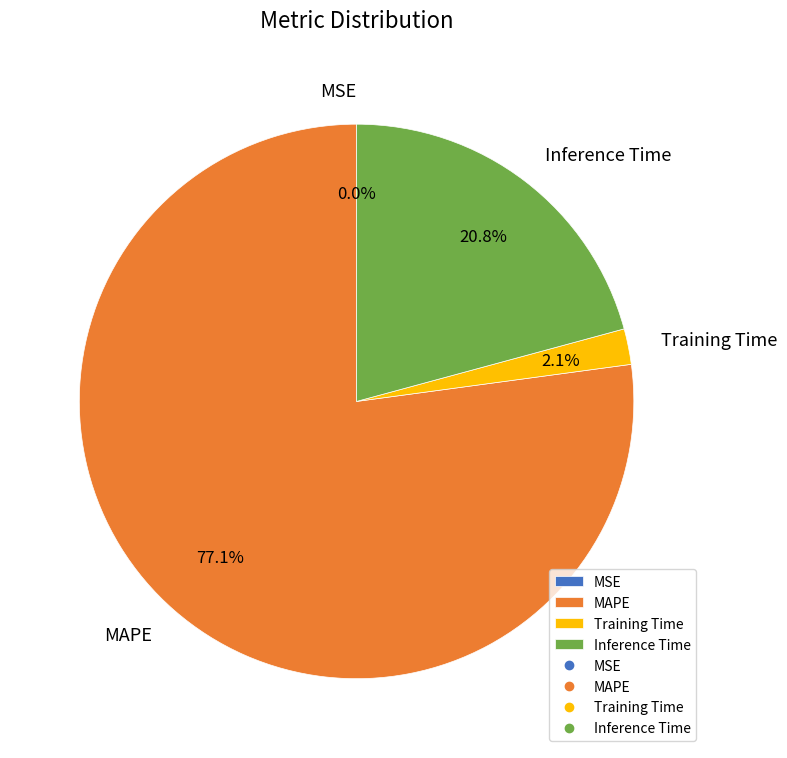

What portion of the pie excludes MAPE?

22.9%